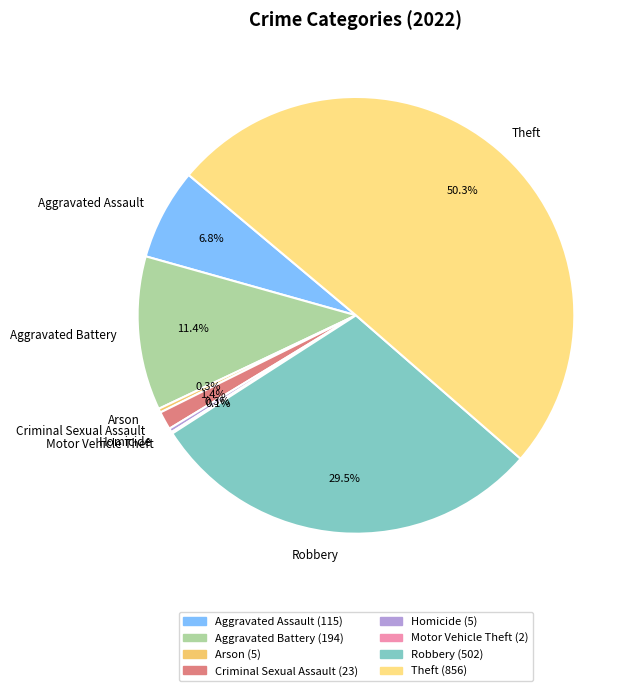

To the nearest percent, what is the difference between the Theft and Robbery slice percentages?

21%